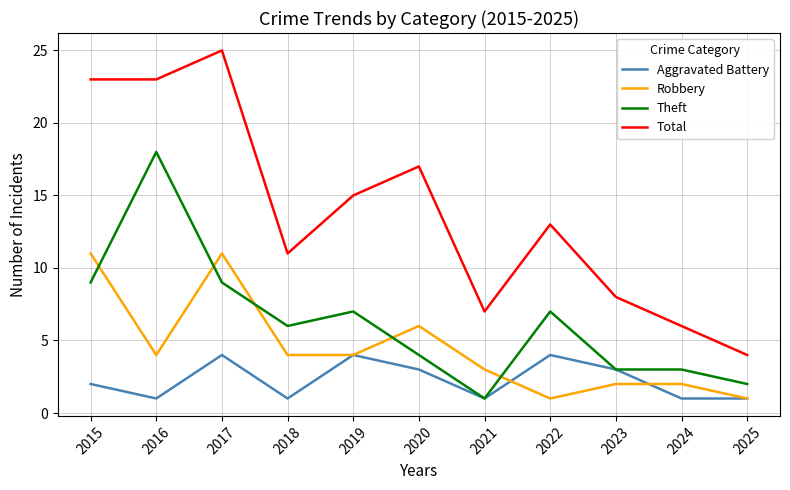

Is it true that Robbery equals 1 at 2022?

True